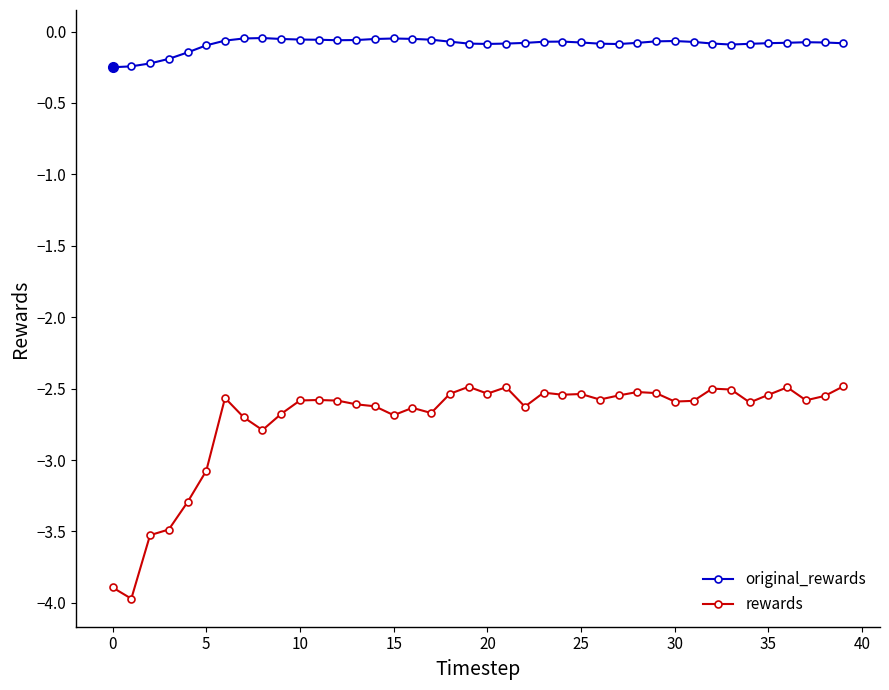

What is the difference between the second highest and second lowest values in the rewards series?

1.4